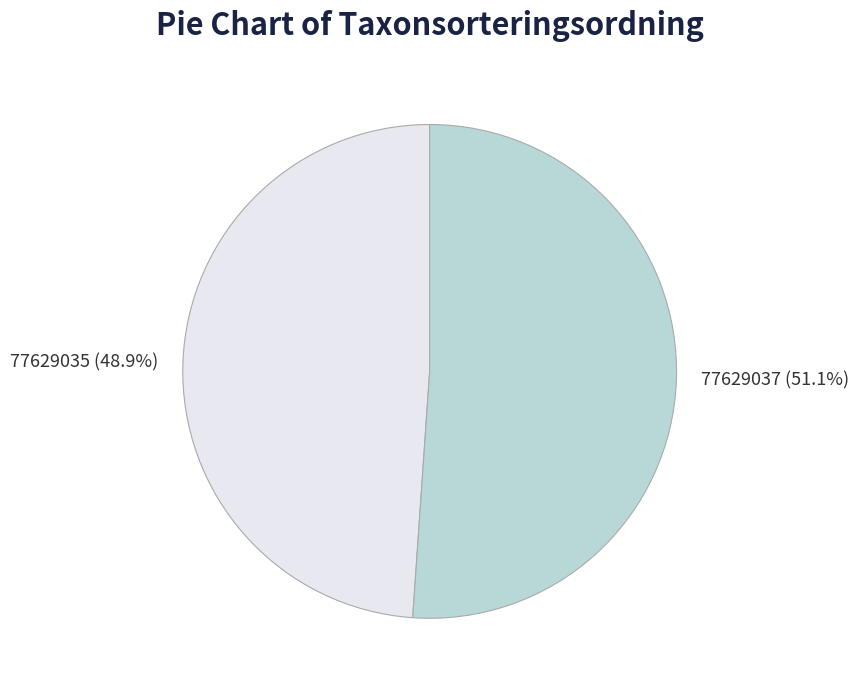

What is the ratio of the value at 77629035 to the value at 77629037?

1.0